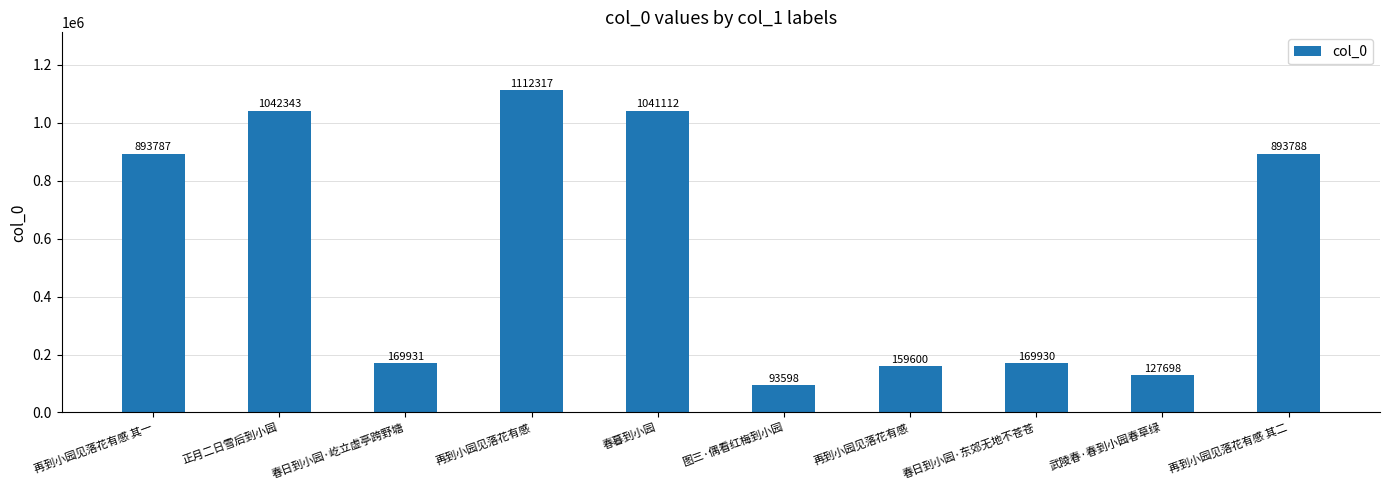

At which category does the chart reach its peak across all series?

再到小园见落花有感